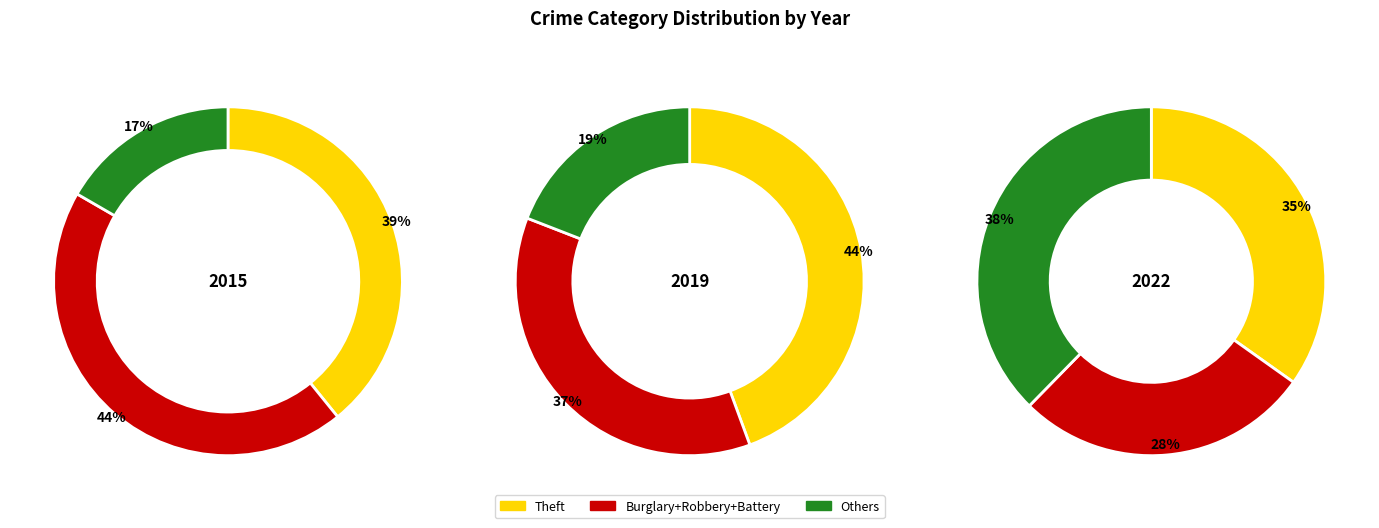

Is it true that 7 is 1% of the pie?

False